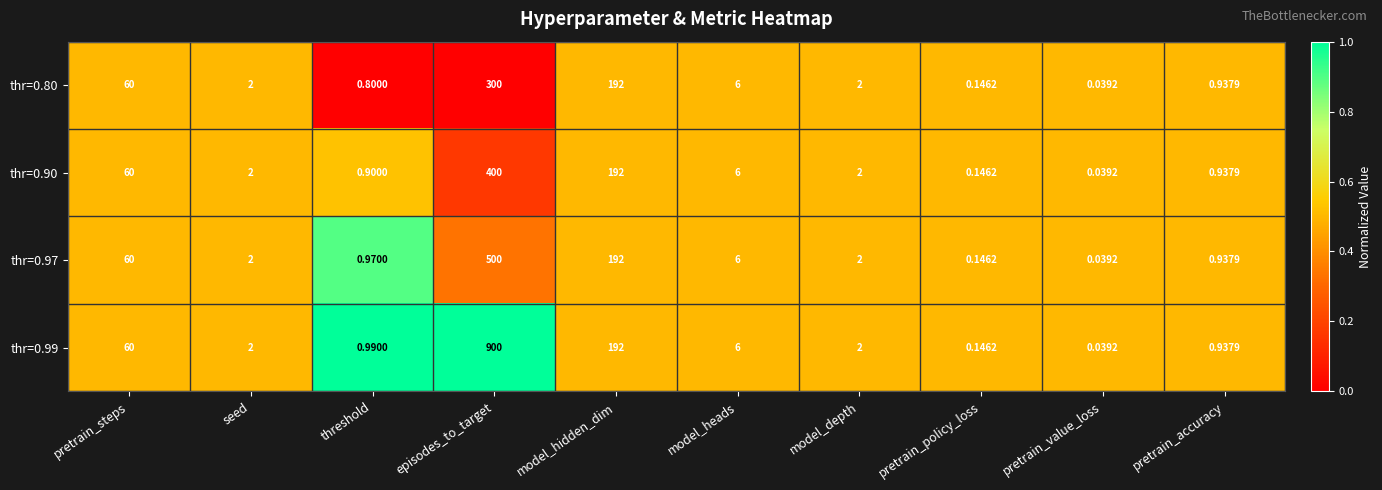

What is the total value across all series at pretrain_accuracy?

3.8